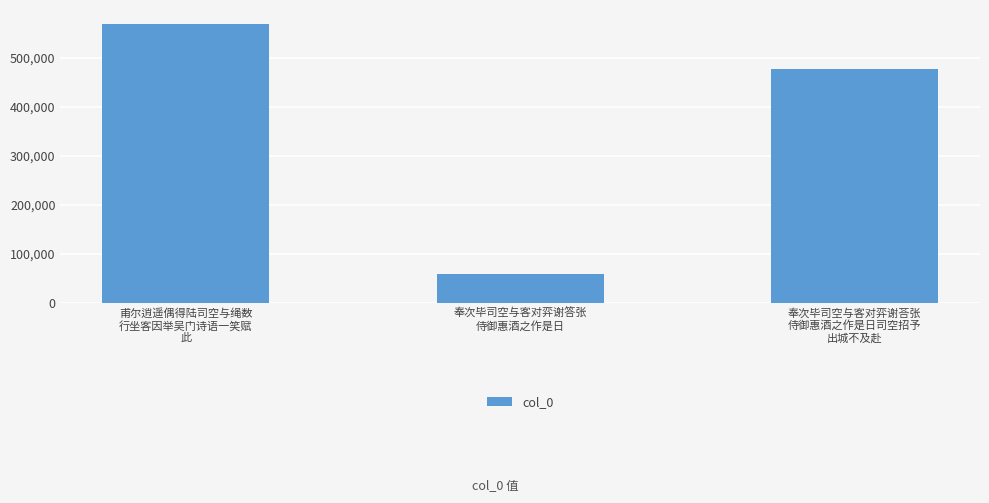

At which label does the data first exceed 477722?

甫尔逍遥偶得陆司空与绳数
行坐客因举吴门诗语一笑赋
此